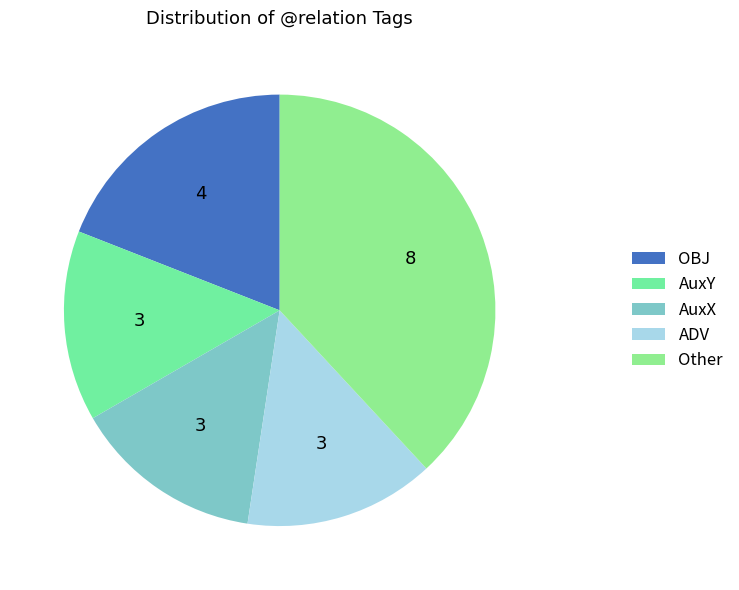

How many segments does this pie chart have?

5